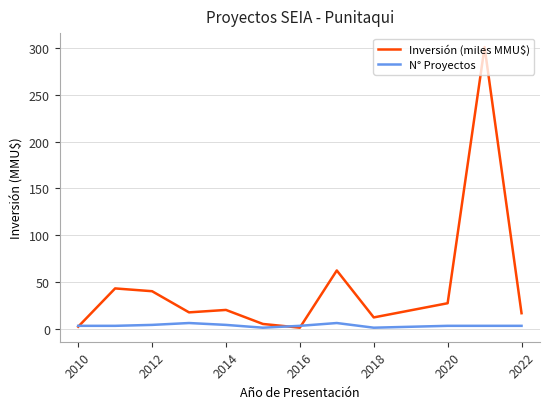

List the series in order of their overall mean, highest first.

Inversión (miles MMU$), N° Proyectos